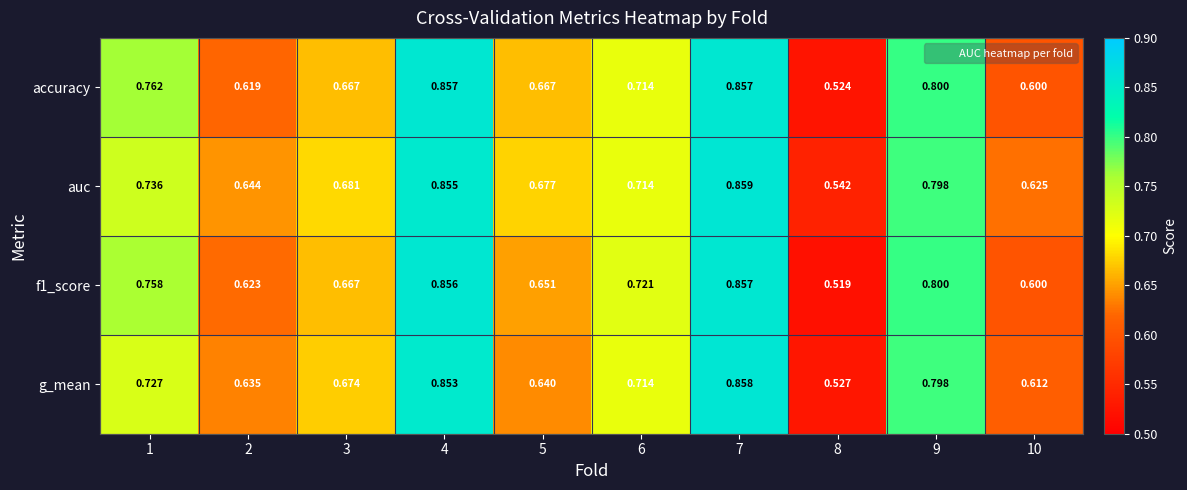

Which series has the largest total across all categories?

auc